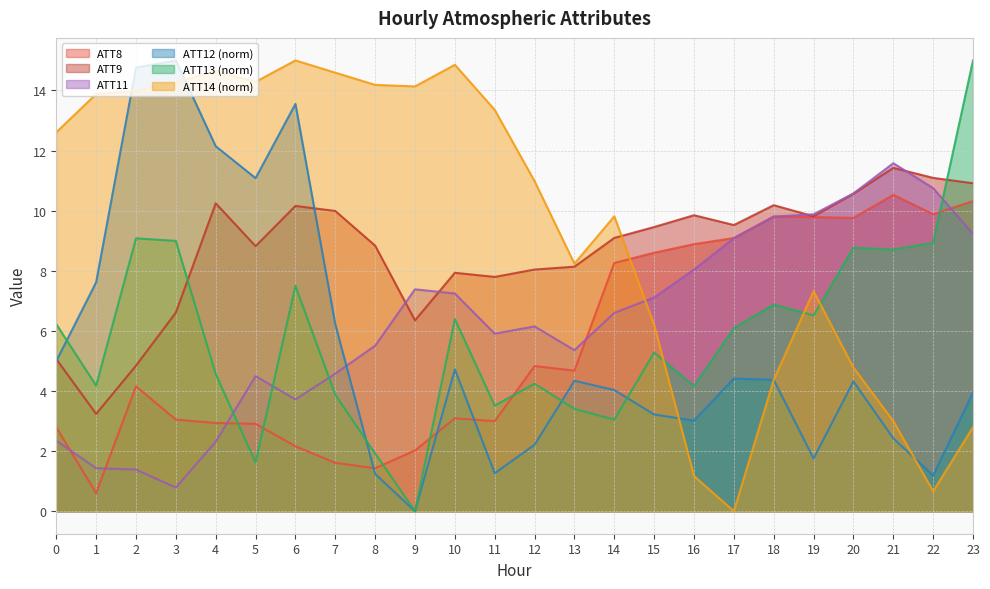

Between which two adjacent categories do ATT14 and ATT12 first intersect?

1 and 2